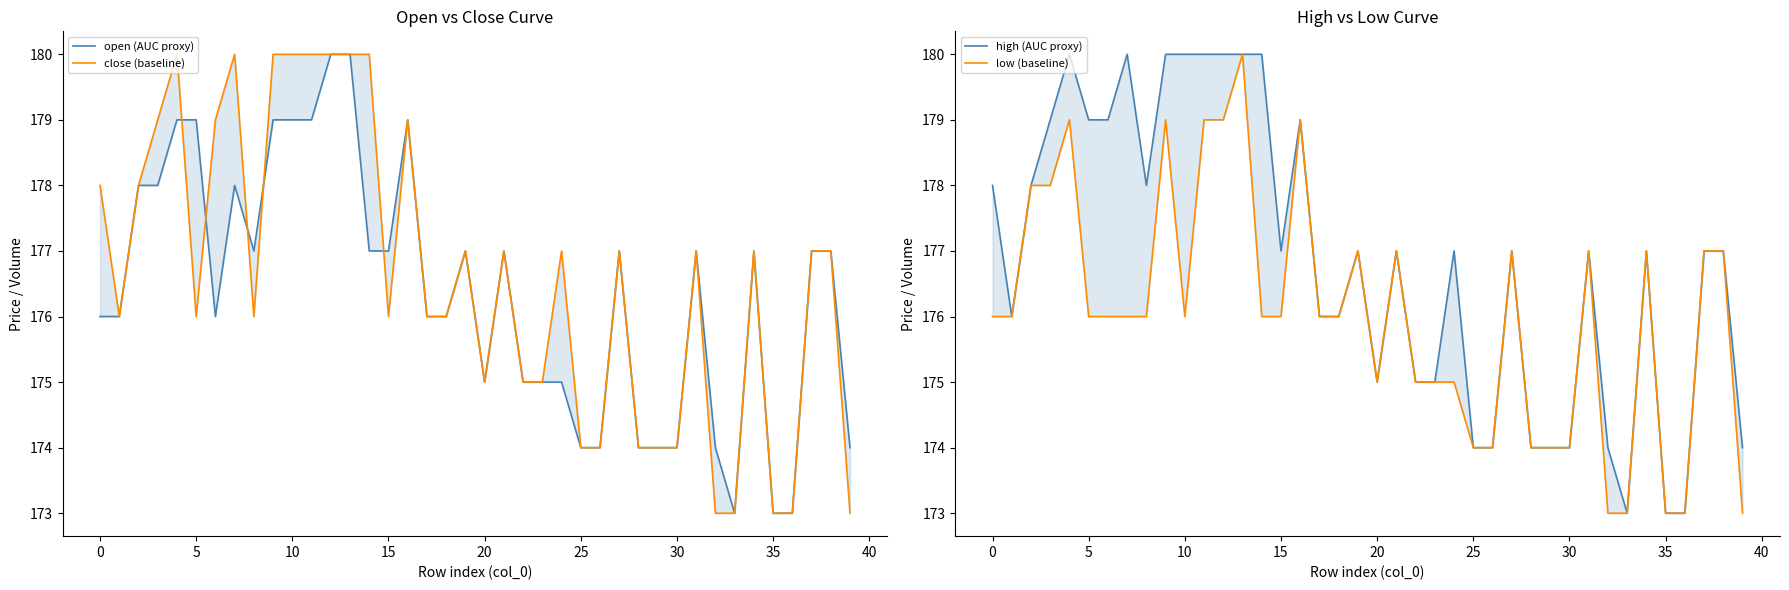

How many interior local peaks does the open (AUC proxy) series have?

7